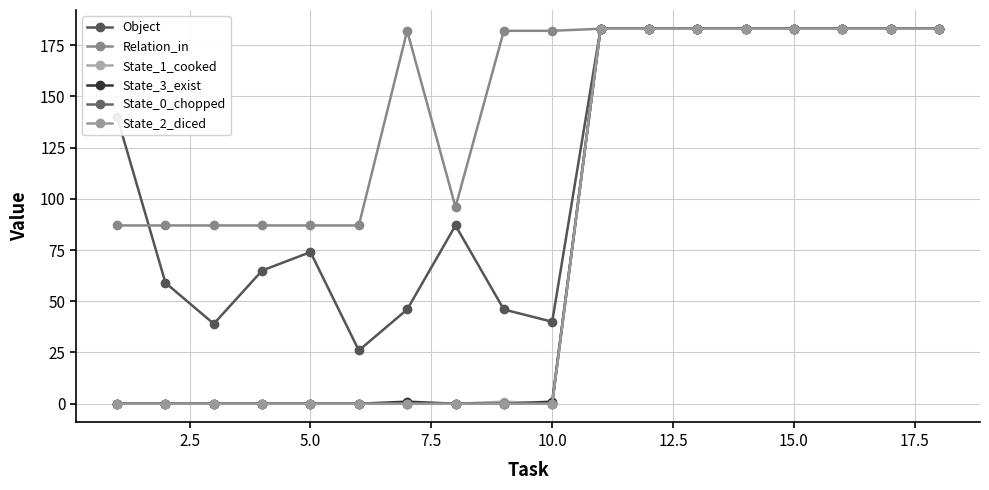

What is the maximum value shown in the chart?

183